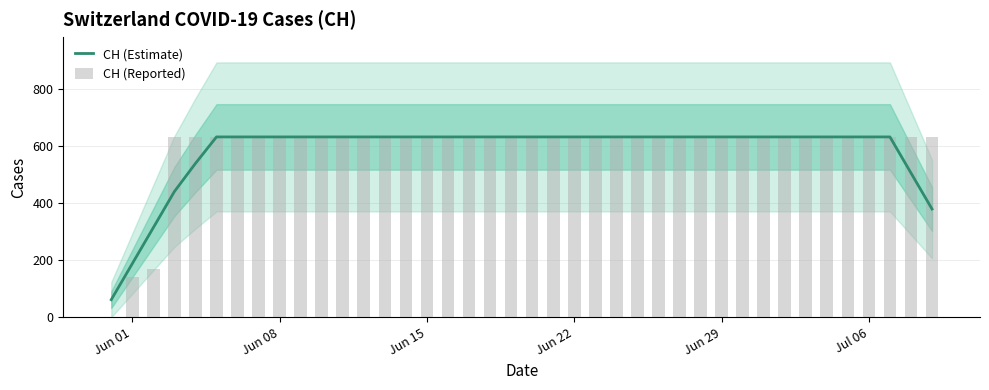

At which category is the sum across all series the highest?

Jul 06